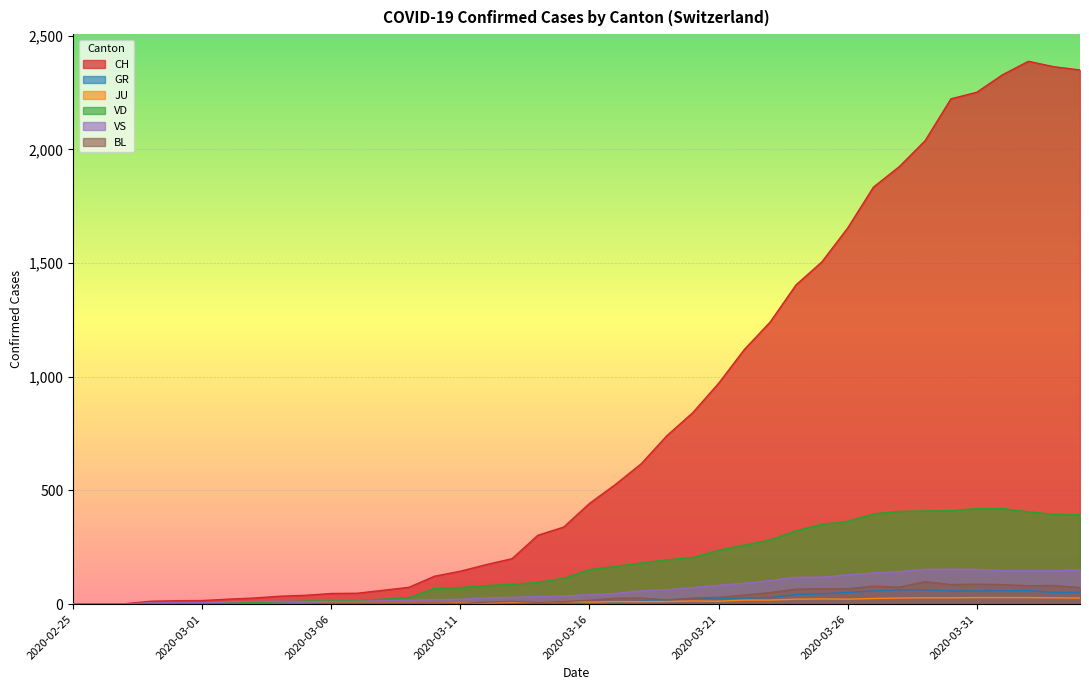

What are all the series names shown in the legend?

CH, GR, JU, VD, VS, BL